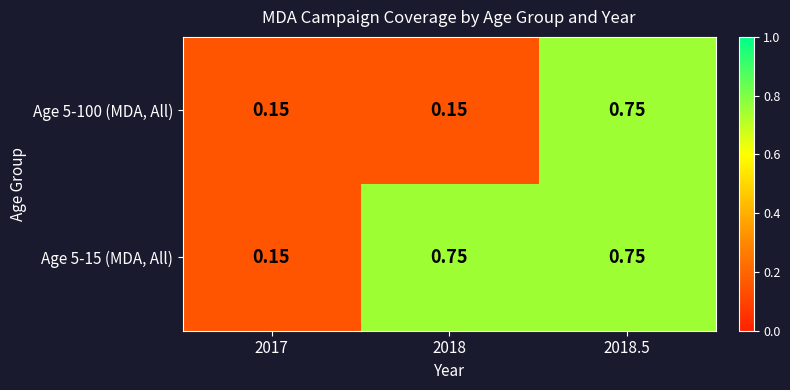

How many data points does each series have?

3